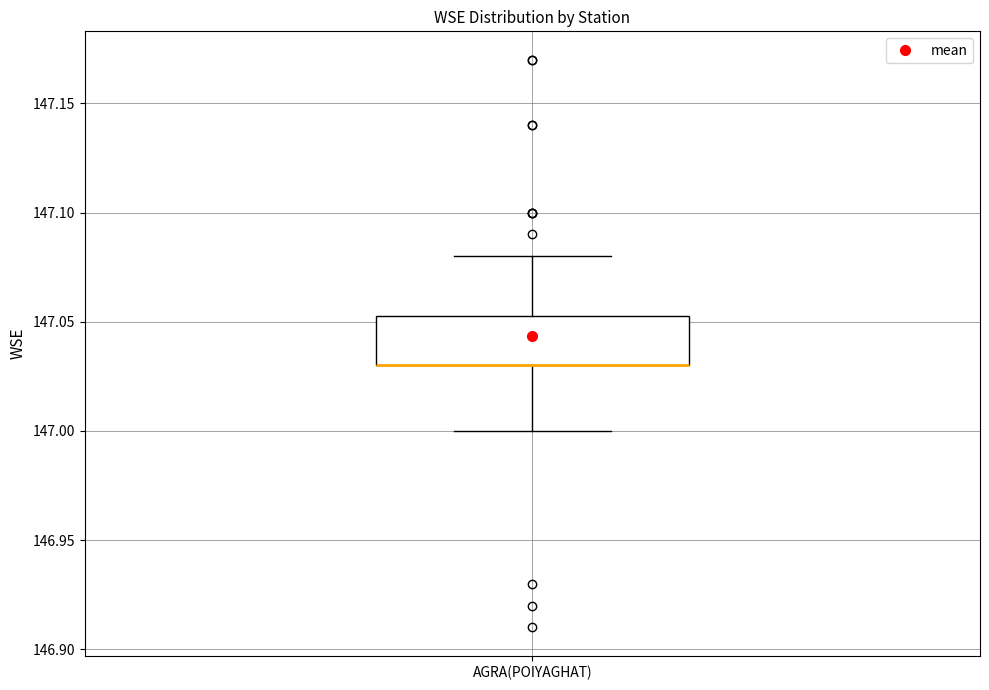

Transcribe this box plot: give where the median line is, the range the box spans, and where the two whiskers end, as read against the y-axis. The values are not printed on the chart, so give them approximately, as read against the axis.

median 147.030 (drawn on the box's lower edge), box 147.030 to 147.055, whiskers 147.000 to 147.080